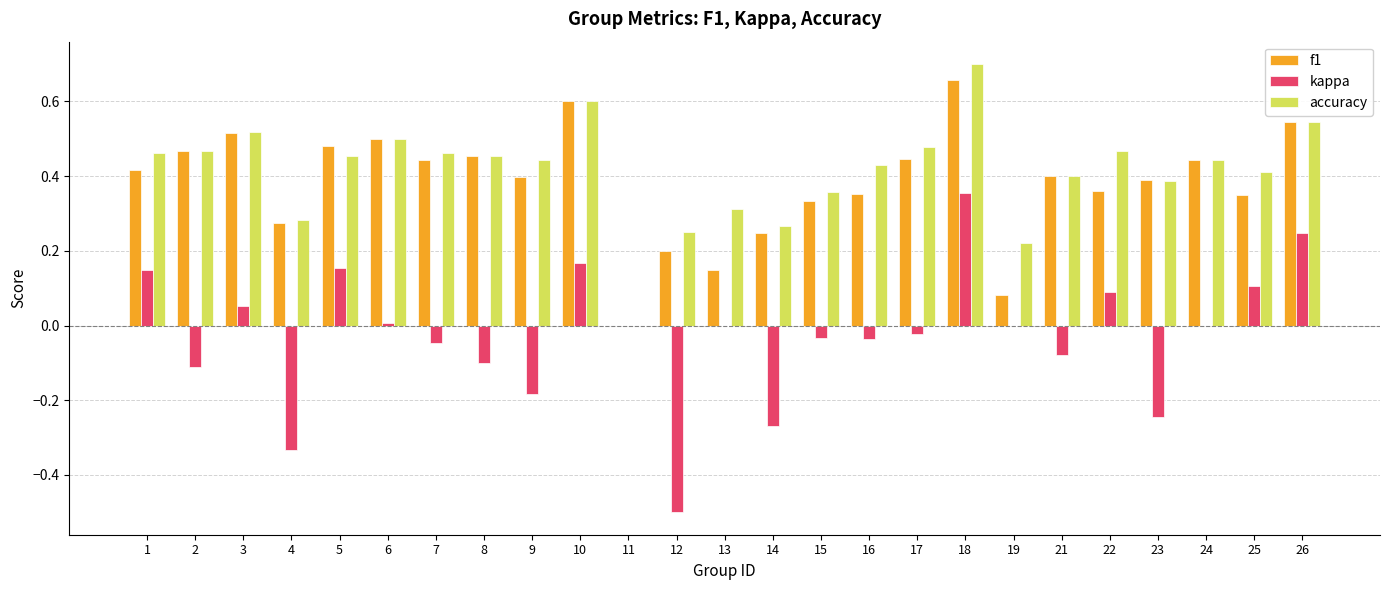

Which category has the highest value across all series?

18